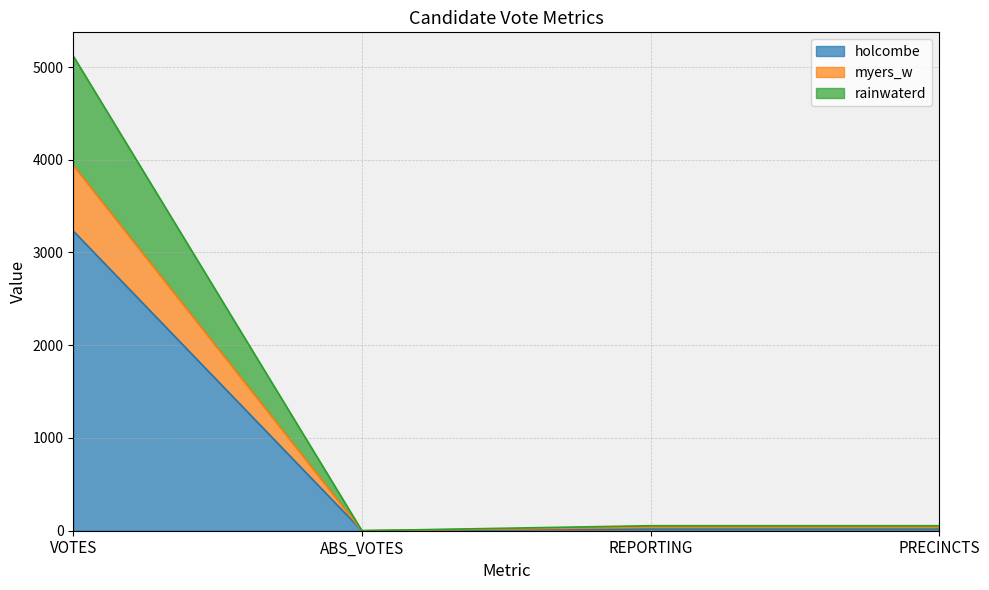

At which category is the sum across all series the highest?

VOTES